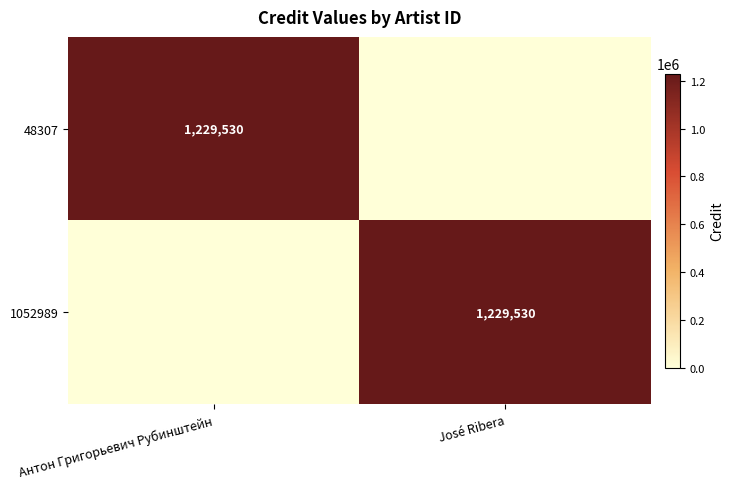

The 1052989 series shows 332361 at José Ribera. True or false?

False